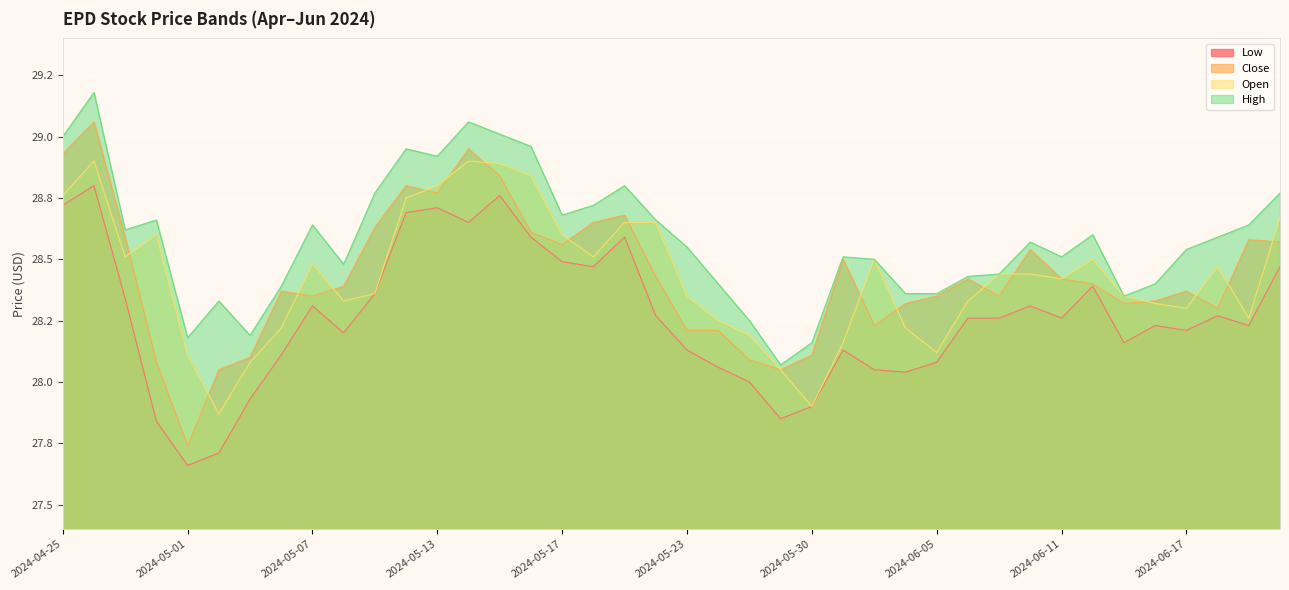

True or false: Close has more than 1 points higher than both neighbors.

True